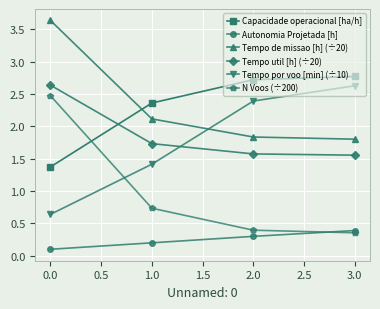

What is the difference between the second highest and minimum values in the Tempo de missao [h] (÷20) series?

0.3